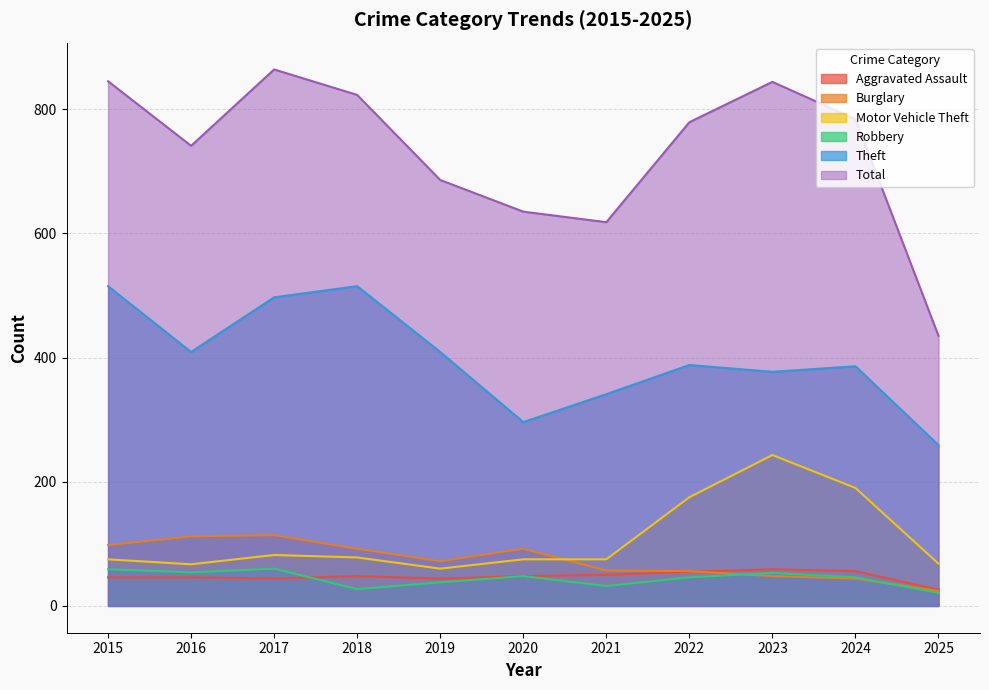

Where does the Burglary series first go above 72?

2015